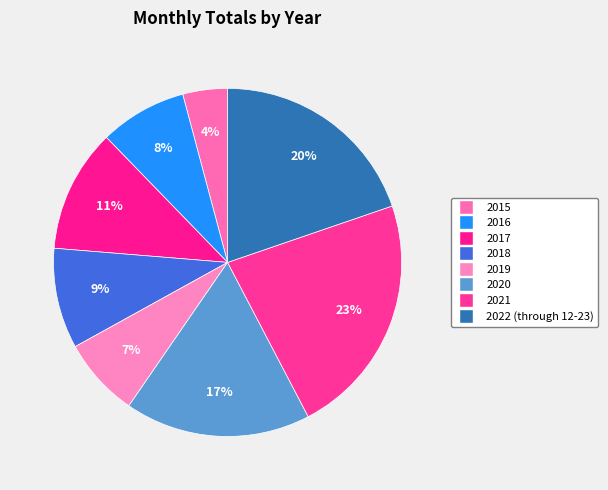

The 2020 slice represents 24% of the pie. True or false?

False